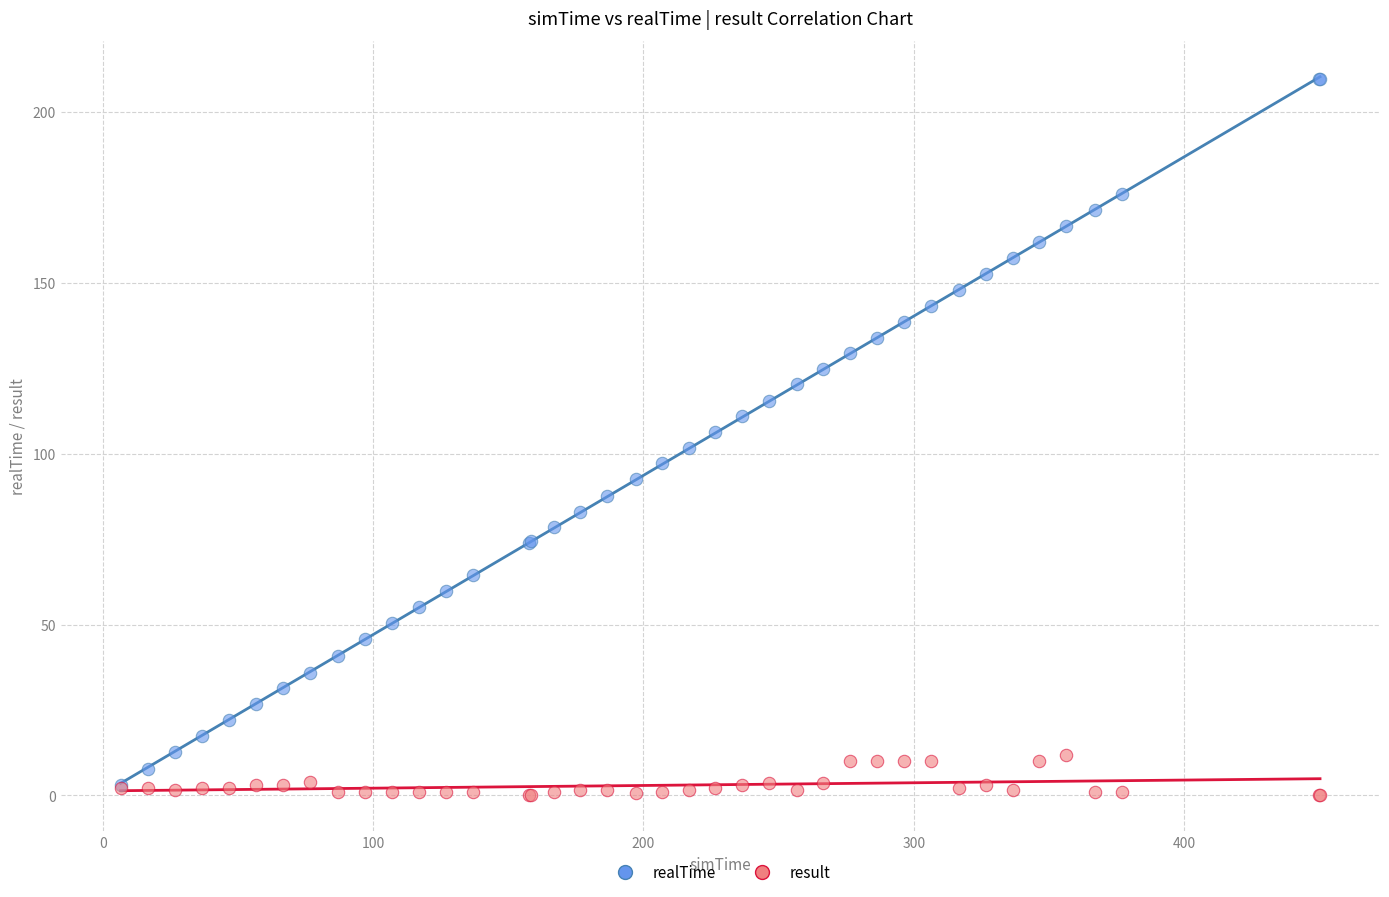

Which series has the largest Y range (max minus min)?

realTime